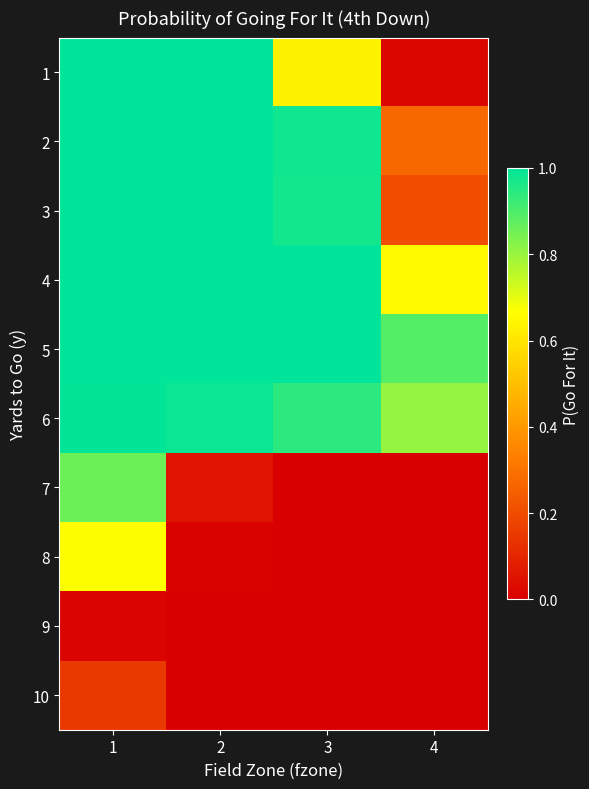

Count the number of categories in the chart.

4